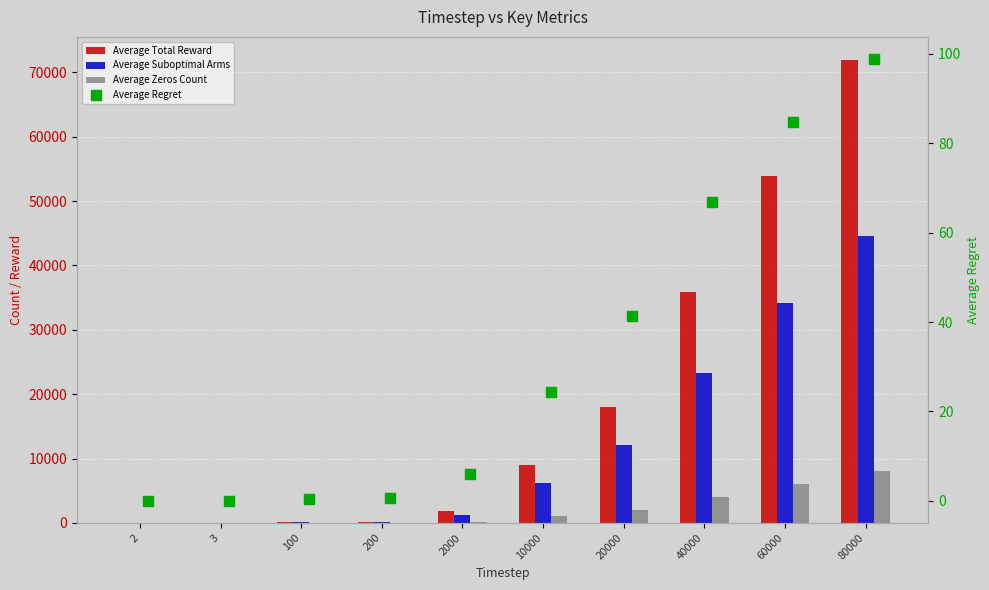

Rank the series by their maximum value, from highest to lowest.

Average Total Reward, Average Suboptimal Arms, Average Zeros Count, Average Regret